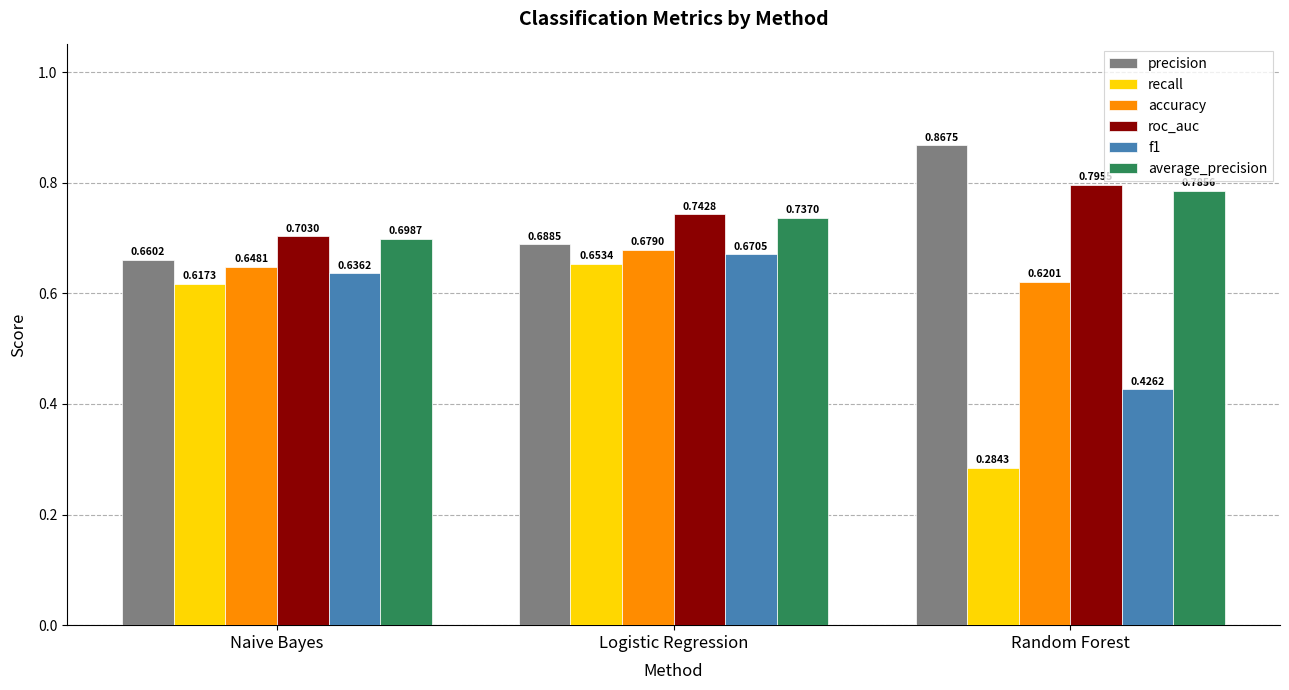

What is the sum of all recall values?

1.6